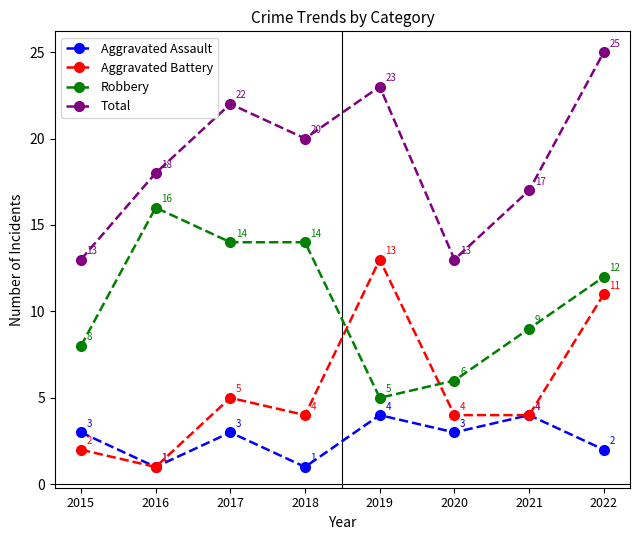

At which category does Aggravated Battery reach its first local valley?

2016